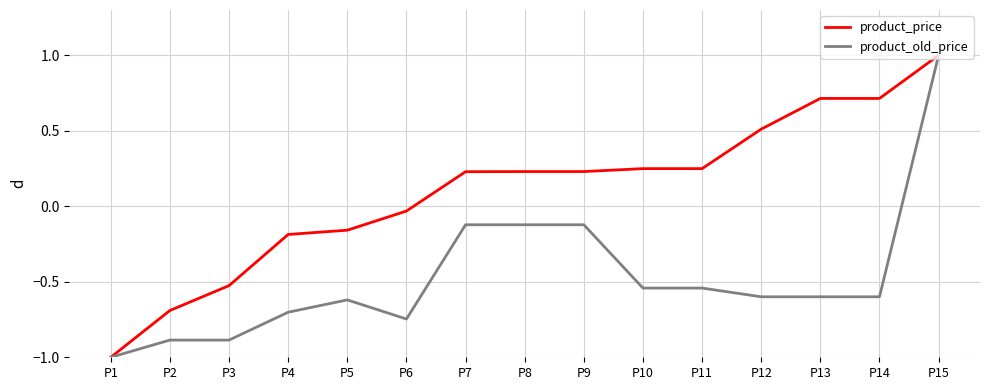

What is the difference between the highest and lowest values at P12?

1.1